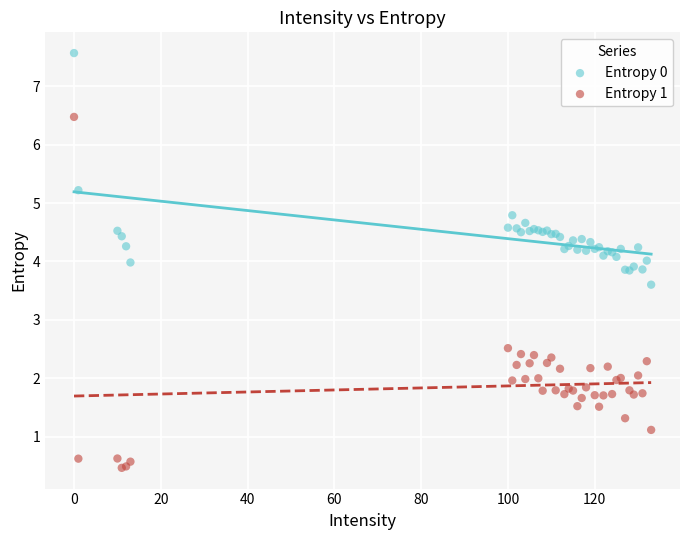

Which series has the largest Y range (max minus min)?

Entropy 1